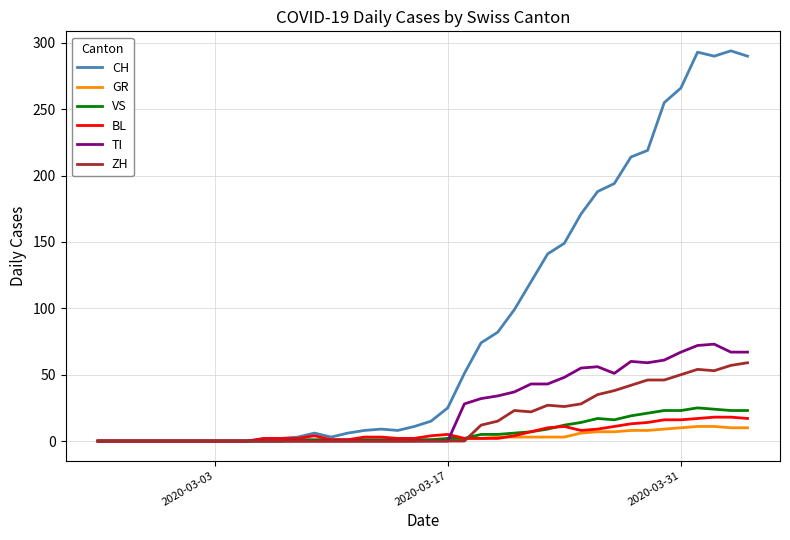

Which series has the widest spread of values?

CH